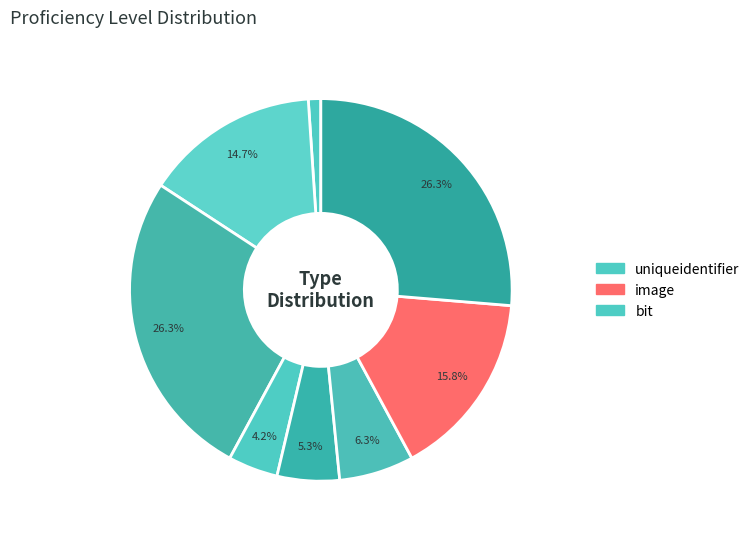

How many segments does this pie chart have?

8